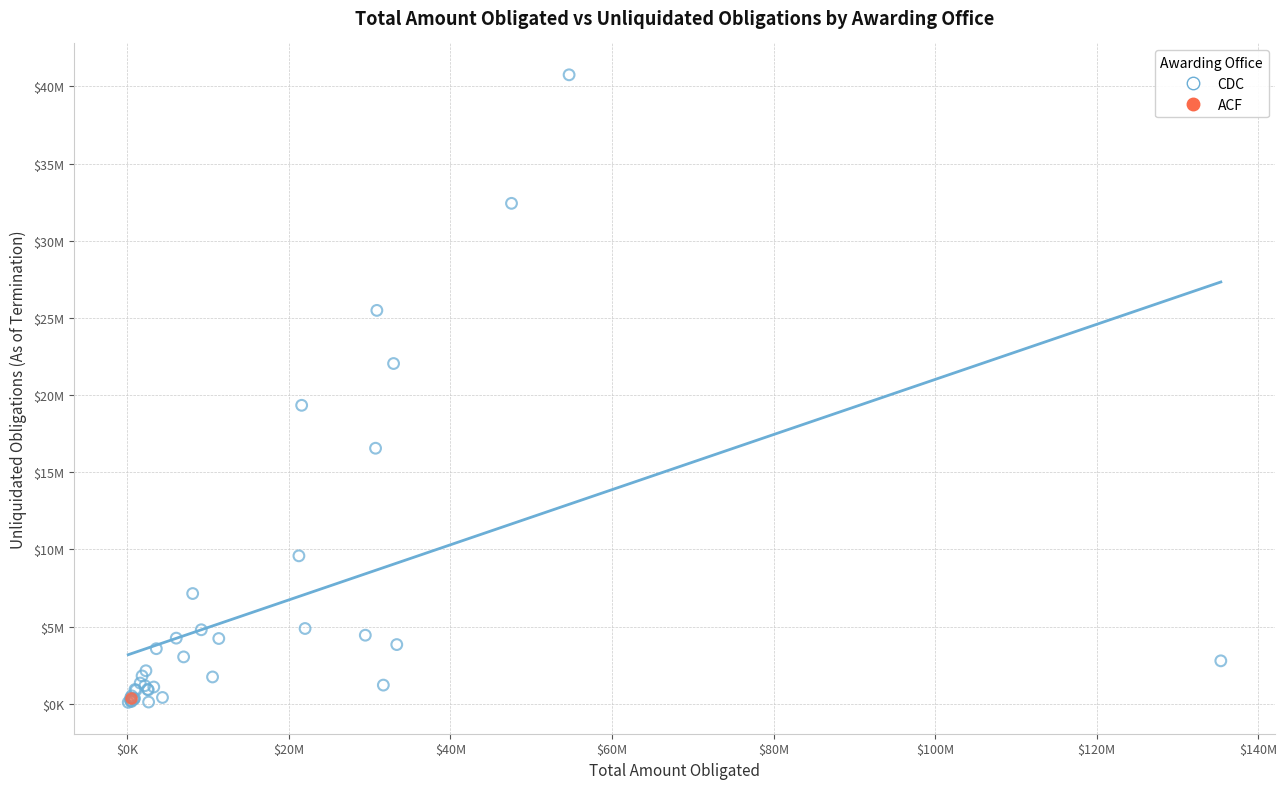

What are all the series names shown in the legend?

CDC, ACF